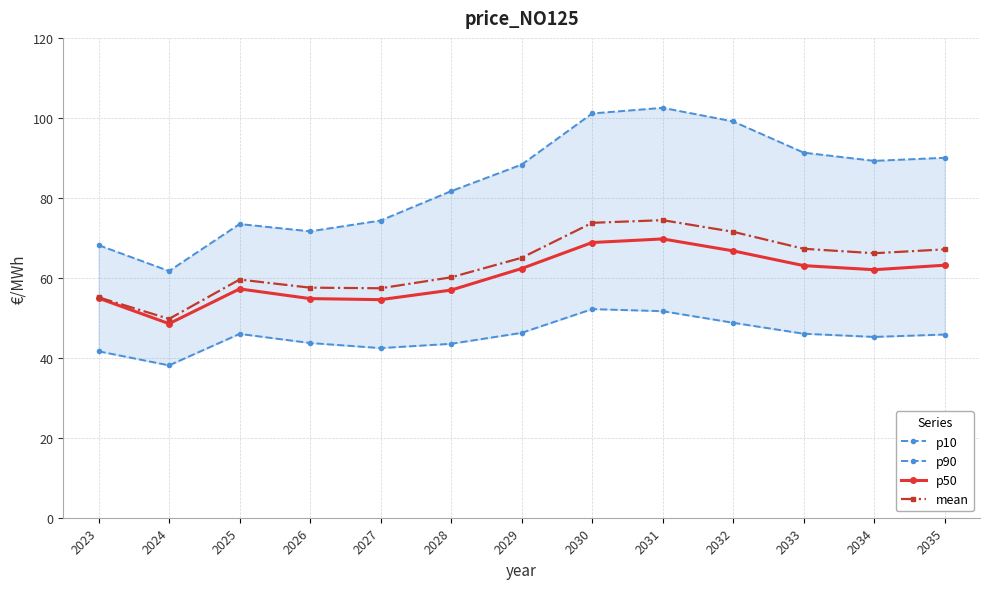

Reading left to right, extract all data points from this chart.

p10: 41.6	38.1	46.0	43.7	42.4	43.5	46.2	52.2	51.7	48.8	46.0	45.2	45.8
p90: 68.2	61.7	73.5	71.6	74.3	81.7	88.3	101.1	102.5	99.1	91.3	89.2	90.0
p50: 54.9	48.5	57.2	54.8	54.5	56.9	62.3	68.8	69.7	66.7	63.0	62.0	63.2
mean: 55.1	49.7	59.6	57.5	57.4	60.1	65.0	73.8	74.4	71.5	67.3	66.1	67.1